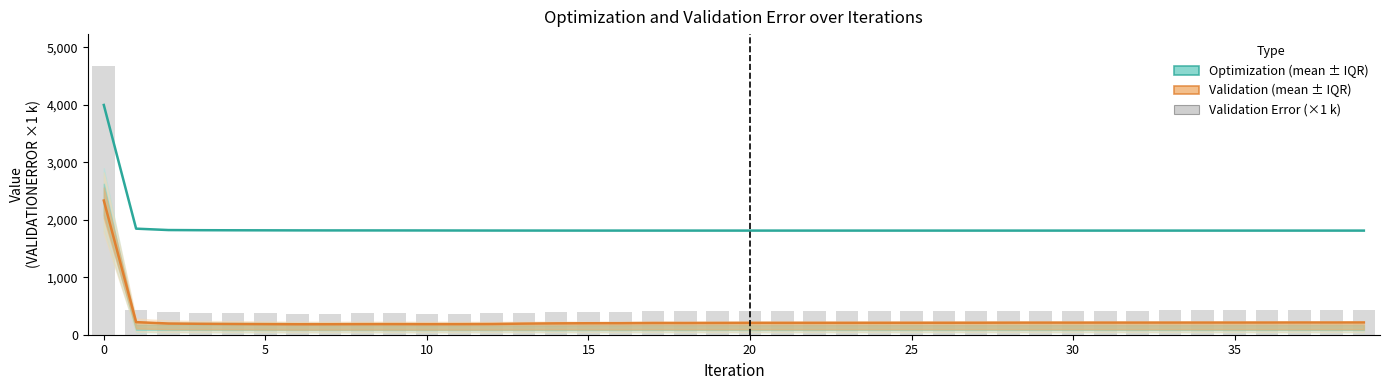

Which series has the widest spread of values?

VALIDATIONERROR (×1 k)